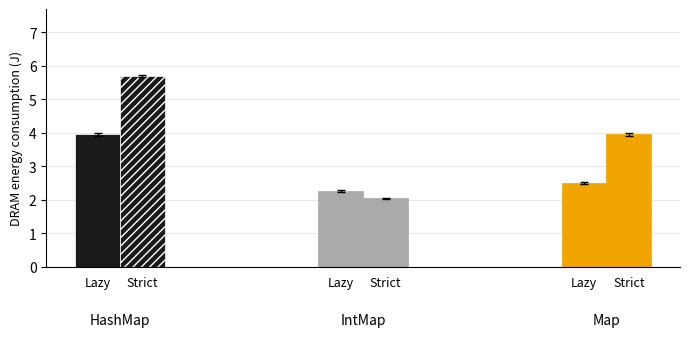

What is the spread (max minus min) of values at 0?

1.8